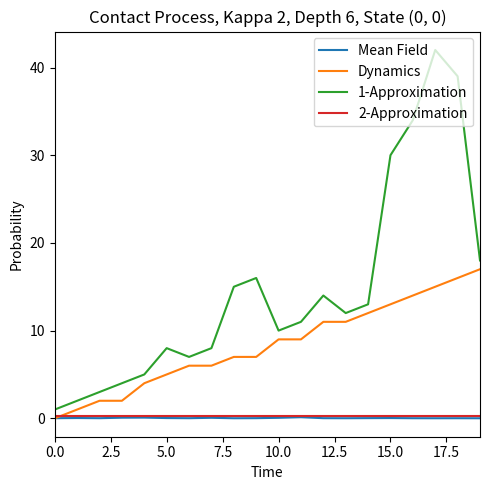

What is the maximum value shown in the chart?

42.0